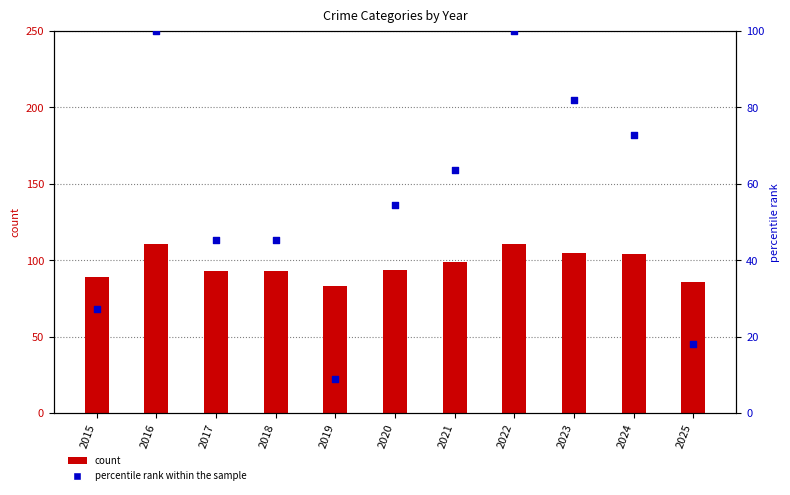

Is the value of percentile rank within the sample at 2023 greater than the value of count at 2022?

No